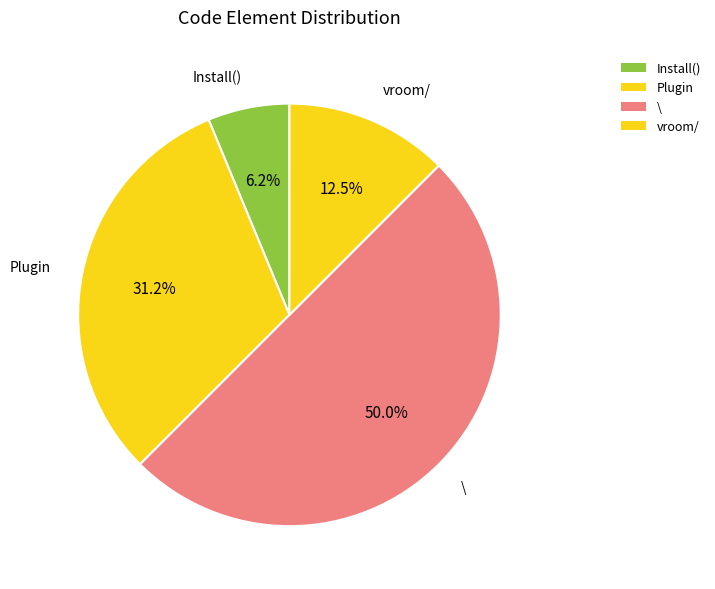

Combined, do Plugin and \ account for over 50%?

Yes